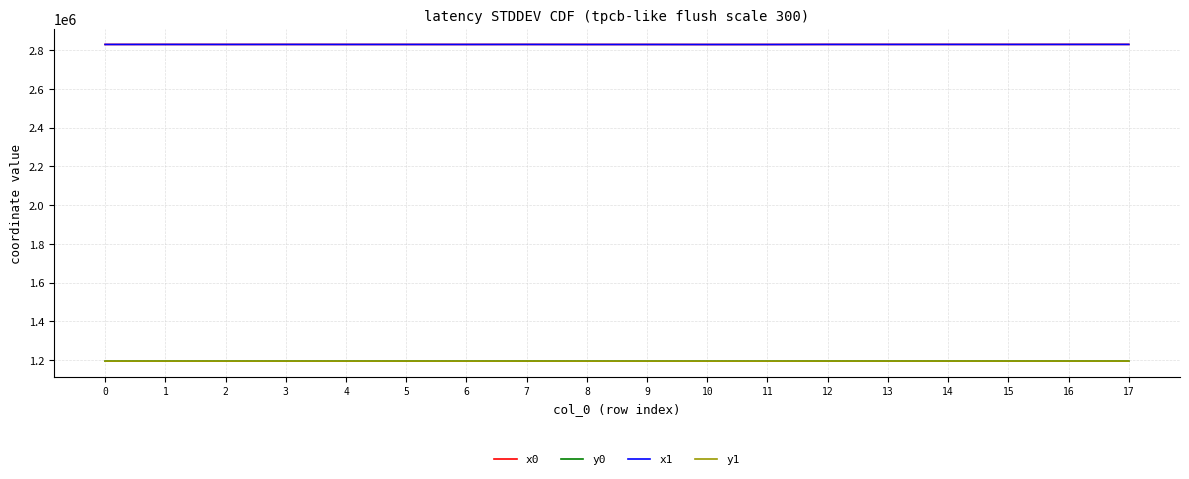

True or false: y0 has more than 1 interior local peaks.

True